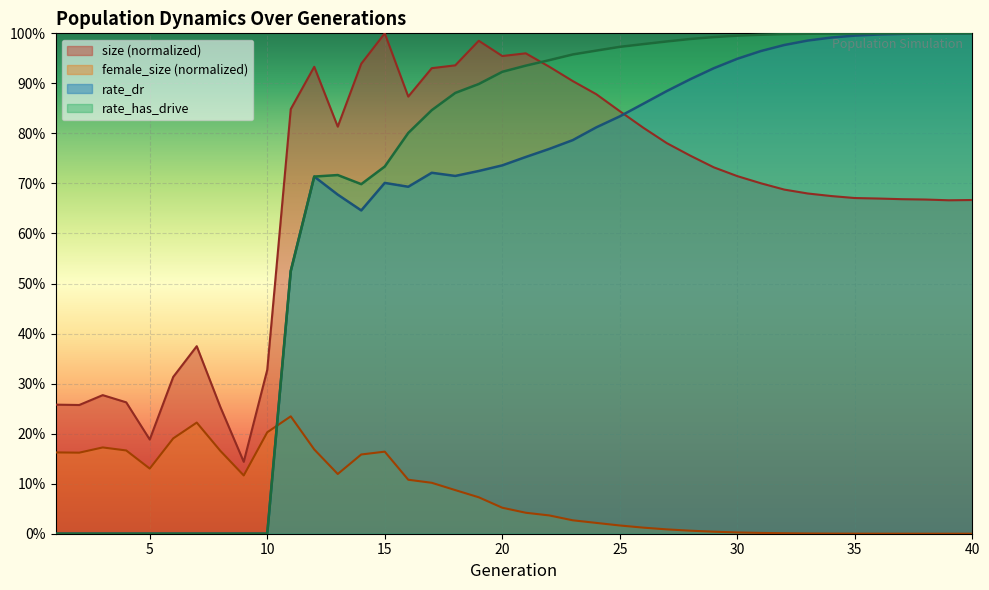

True or false: rate_has_drive has more than 2 interior local peaks.

False